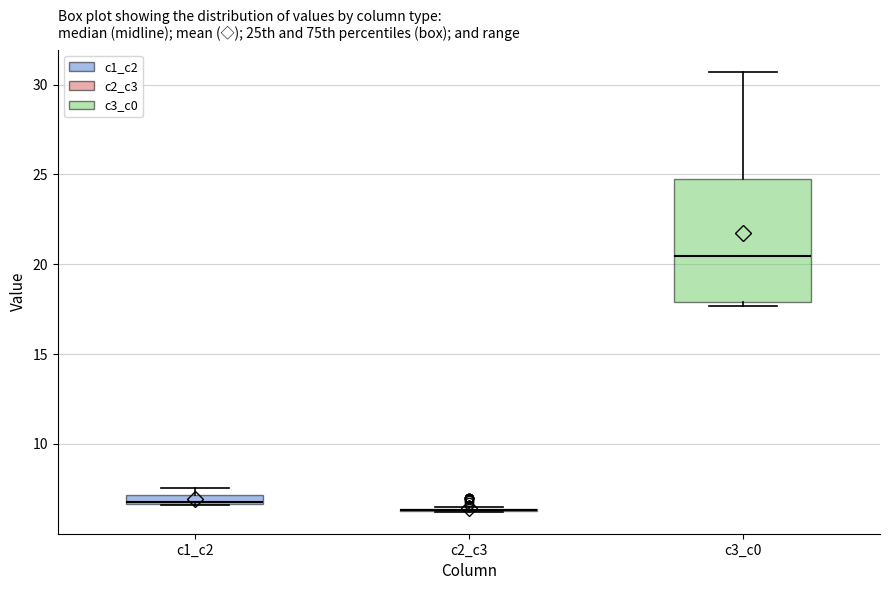

Where is the lower edge of the box for c1_c2 on the y-axis? The values are not printed on the chart, so give them approximately, as read against the axis.

6.5